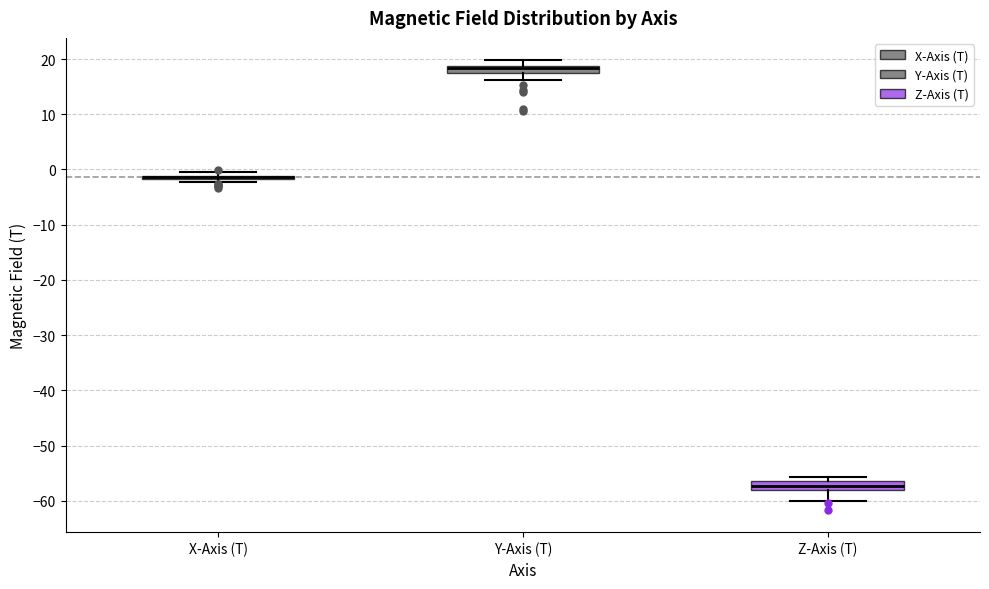

Where does the upper whisker of the box for Y-Axis (T) end on the y-axis? The values are not printed on the chart, so give them approximately, as read against the axis.

20